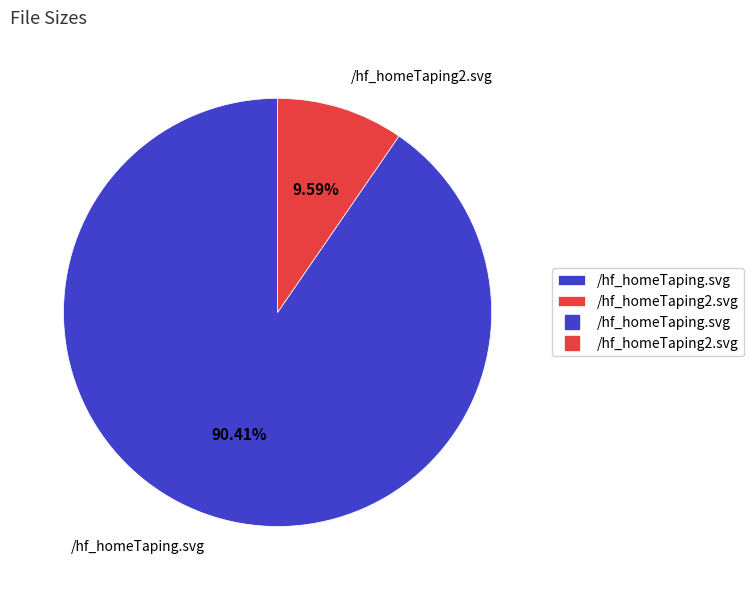

Between /hf_homeTaping2.svg and /hf_homeTaping.svg, which is larger?

/hf_homeTaping.svg